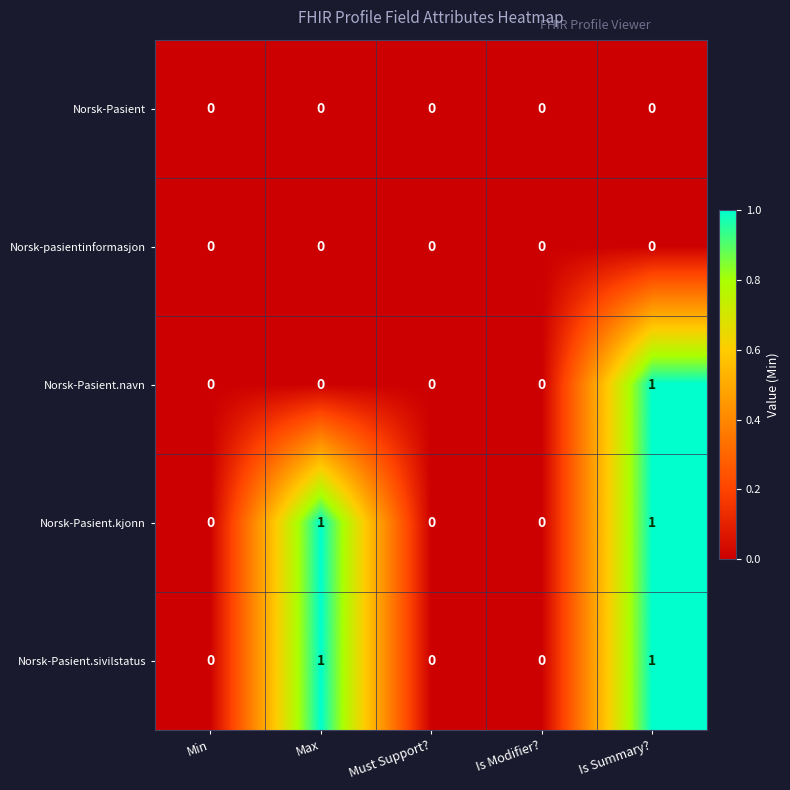

Count the number of categories in the chart.

5